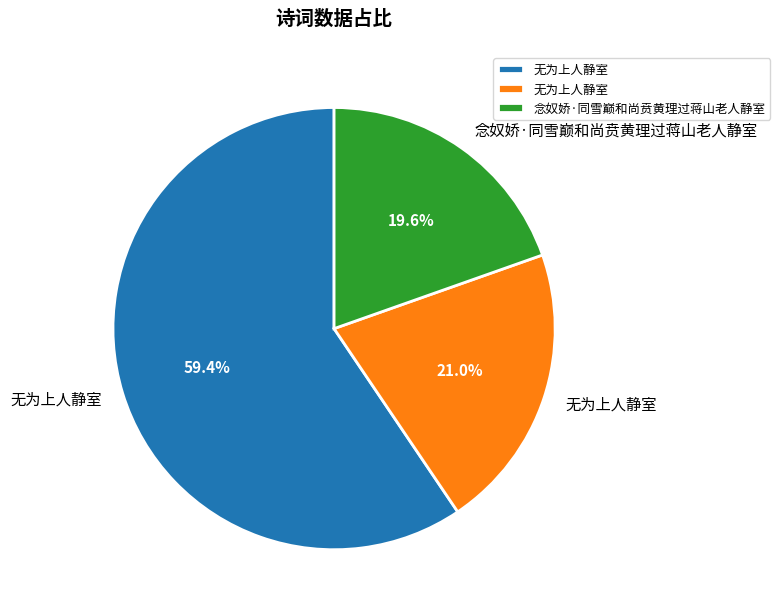

How many slices are in this pie chart?

3